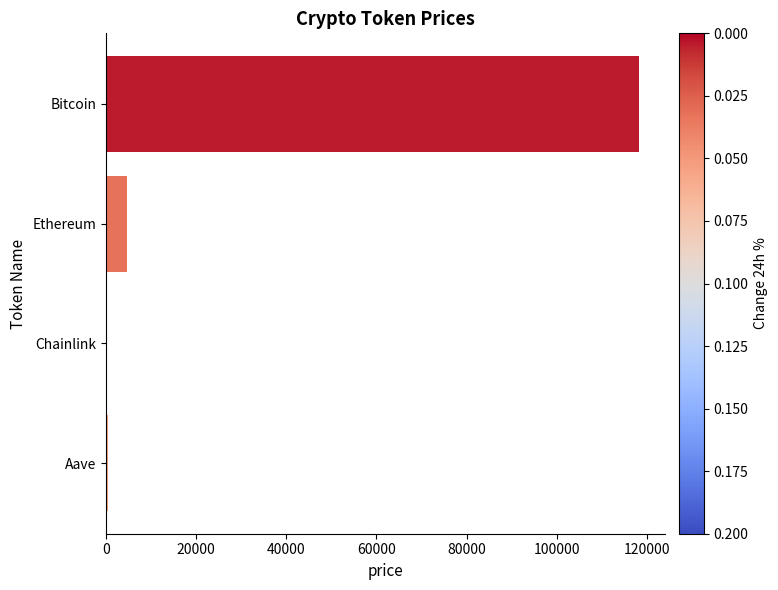

What is the greatest value displayed?

118252.0